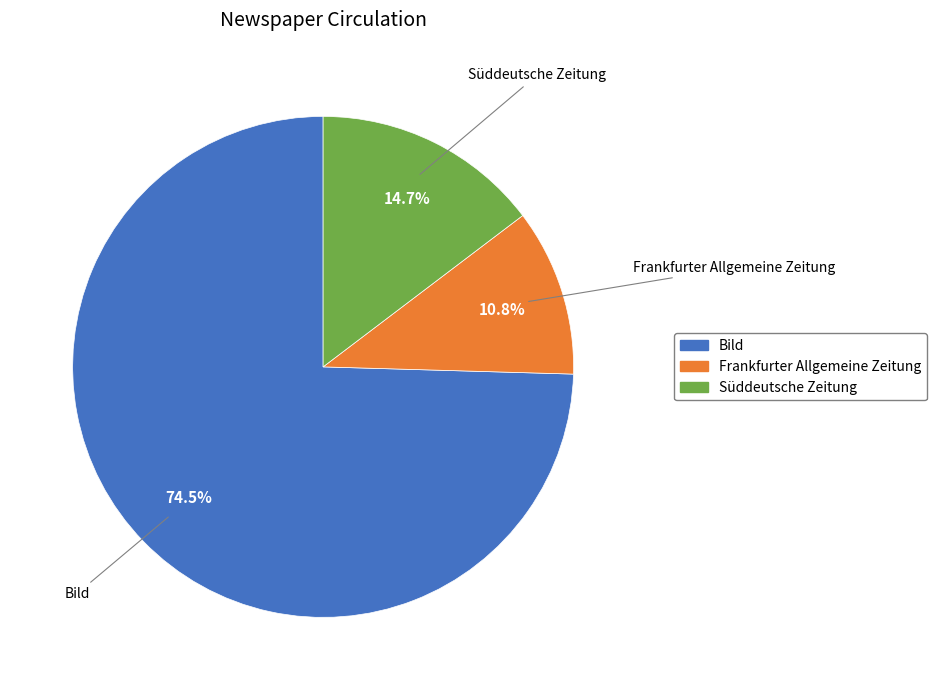

To the nearest percent, what is the difference between the Frankfurter Allgemeine Zeitung and Bild slice percentages?

64%